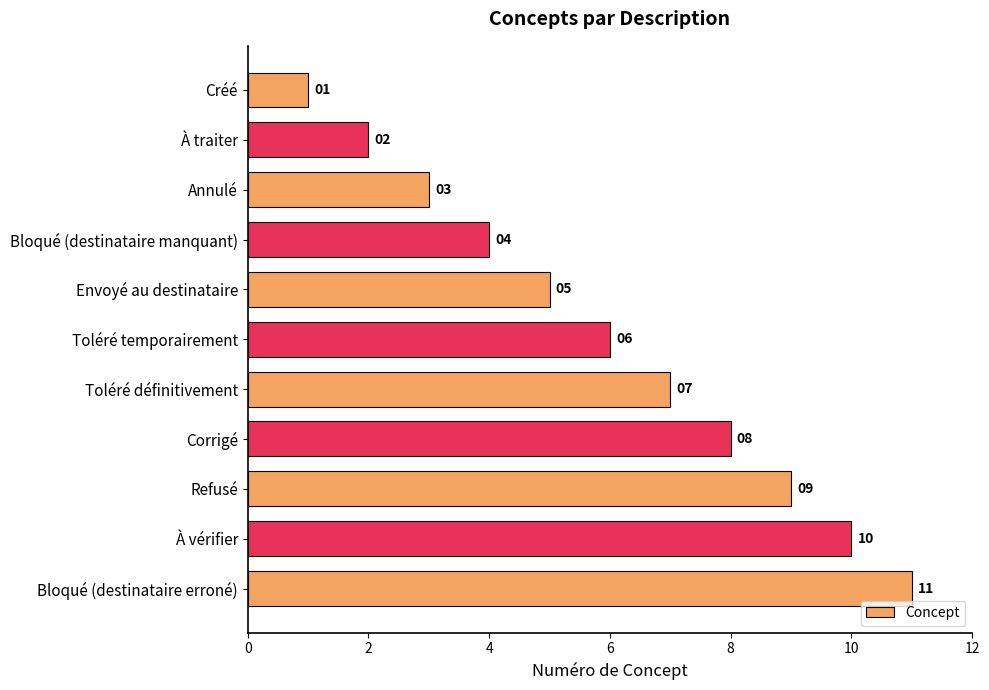

What is the difference between the second highest and minimum values?

9